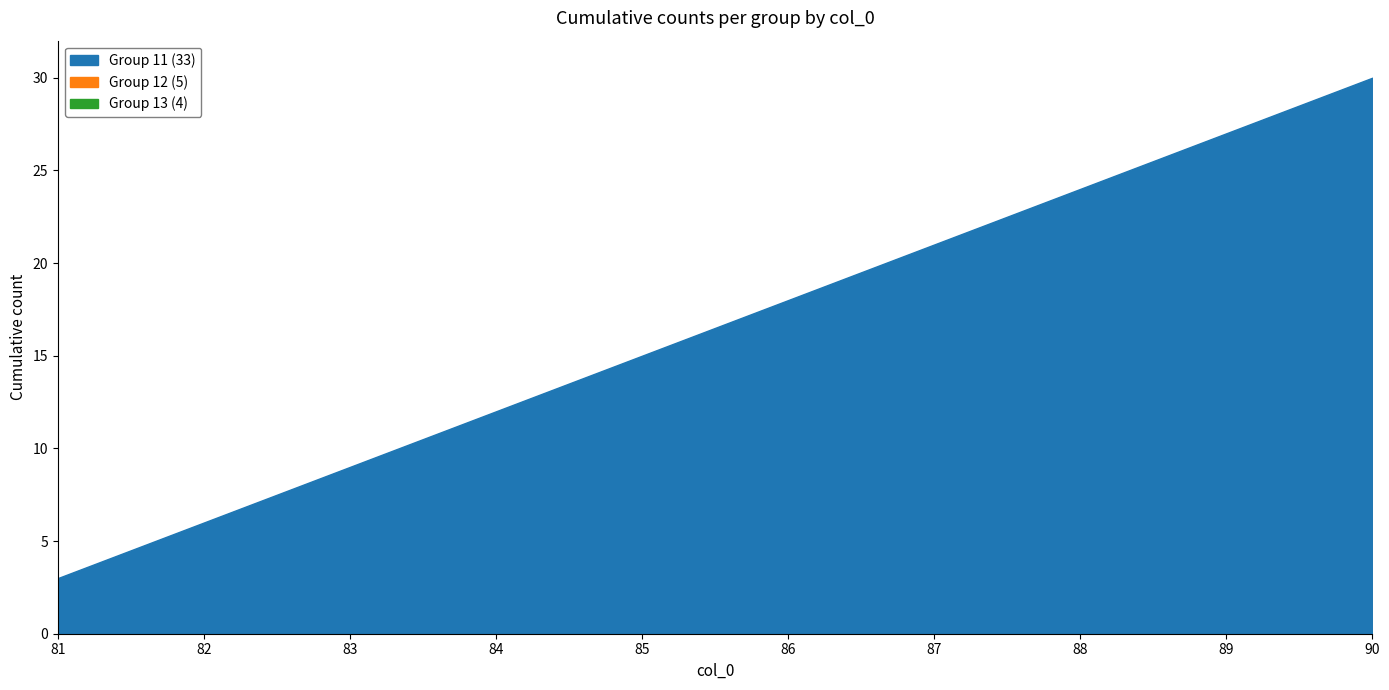

True or false: col_0 group 13 has more than 1 points higher than both neighbors.

False